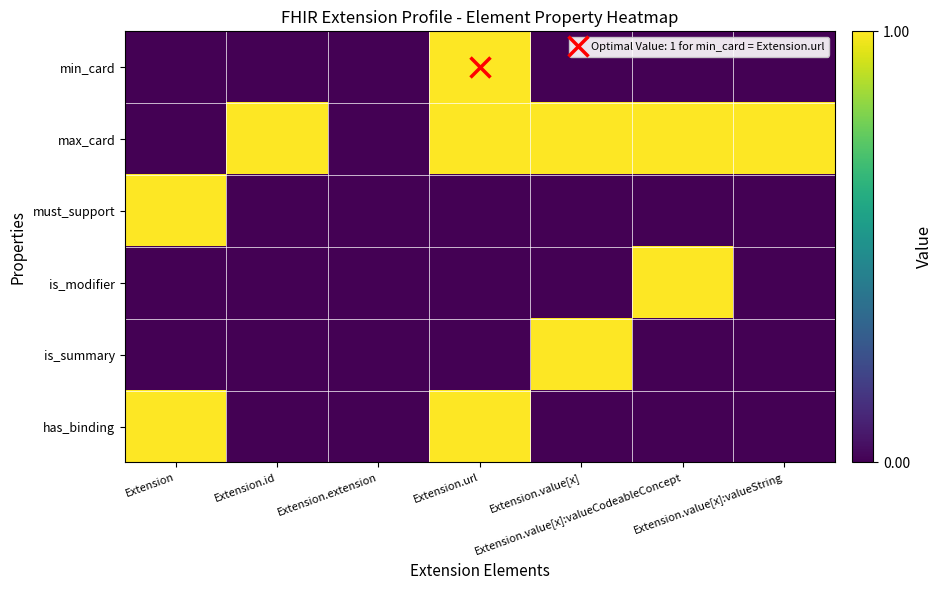

Reading left to right, transcribe all the data shown in this chart.

min_card: Extension=0	Extension.id=0	Extension.extension=0	Extension.url=1	Extension.value[x]=0	Extension.value[x]:valueCodeableConcept=0	Extension.value[x]:valueString=0
max_card: Extension=0	Extension.id=1	Extension.extension=0	Extension.url=1	Extension.value[x]=1	Extension.value[x]:valueCodeableConcept=1	Extension.value[x]:valueString=1
must_support: Extension=1	Extension.id=0	Extension.extension=0	Extension.url=0	Extension.value[x]=0	Extension.value[x]:valueCodeableConcept=0	Extension.value[x]:valueString=0
is_modifier: Extension=0	Extension.id=0	Extension.extension=0	Extension.url=0	Extension.value[x]=0	Extension.value[x]:valueCodeableConcept=1	Extension.value[x]:valueString=0
is_summary: Extension=0	Extension.id=0	Extension.extension=0	Extension.url=0	Extension.value[x]=1	Extension.value[x]:valueCodeableConcept=0	Extension.value[x]:valueString=0
has_binding: Extension=1	Extension.id=0	Extension.extension=0	Extension.url=1	Extension.value[x]=0	Extension.value[x]:valueCodeableConcept=0	Extension.value[x]:valueString=0